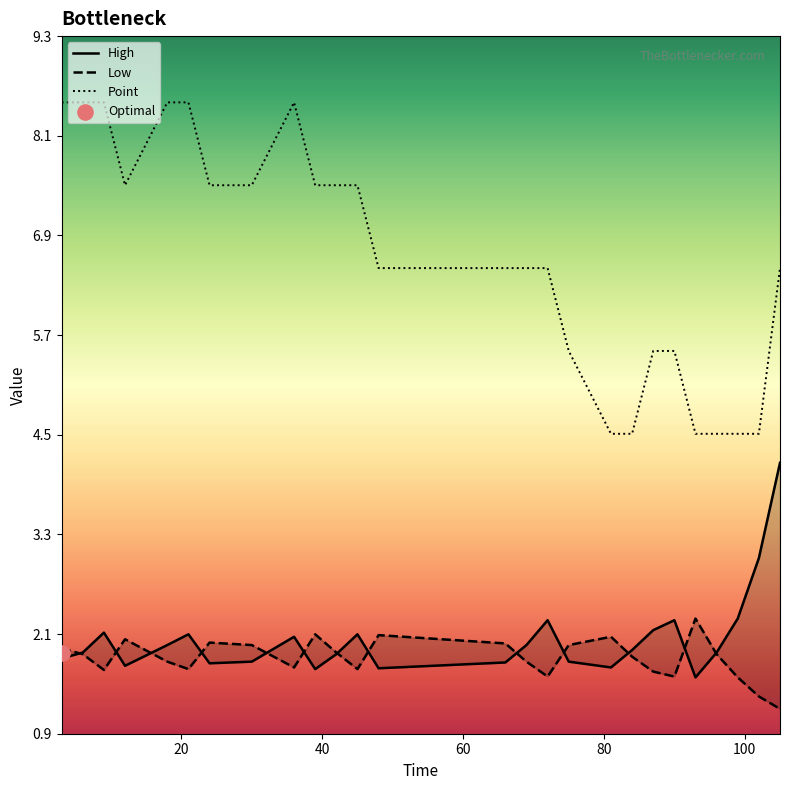

Which series contains the highest Y value?

Point